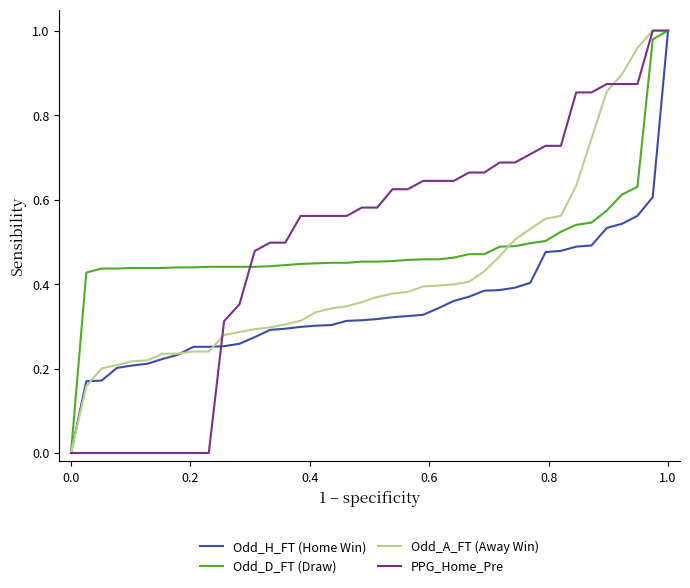

Does the chart have visible grid lines?

No